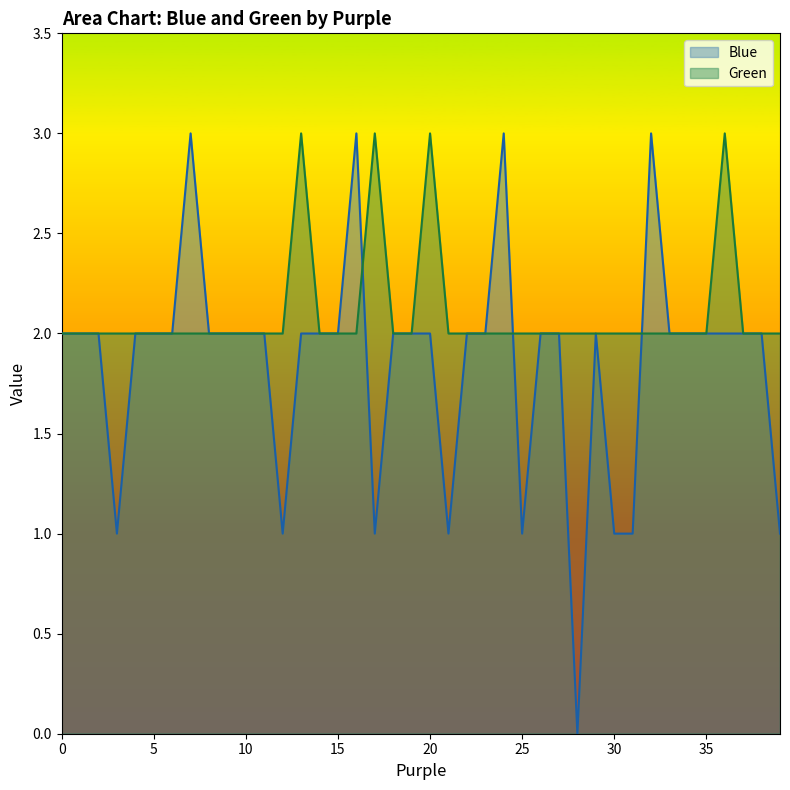

Is it true that Blue equals 3 at 15?

False